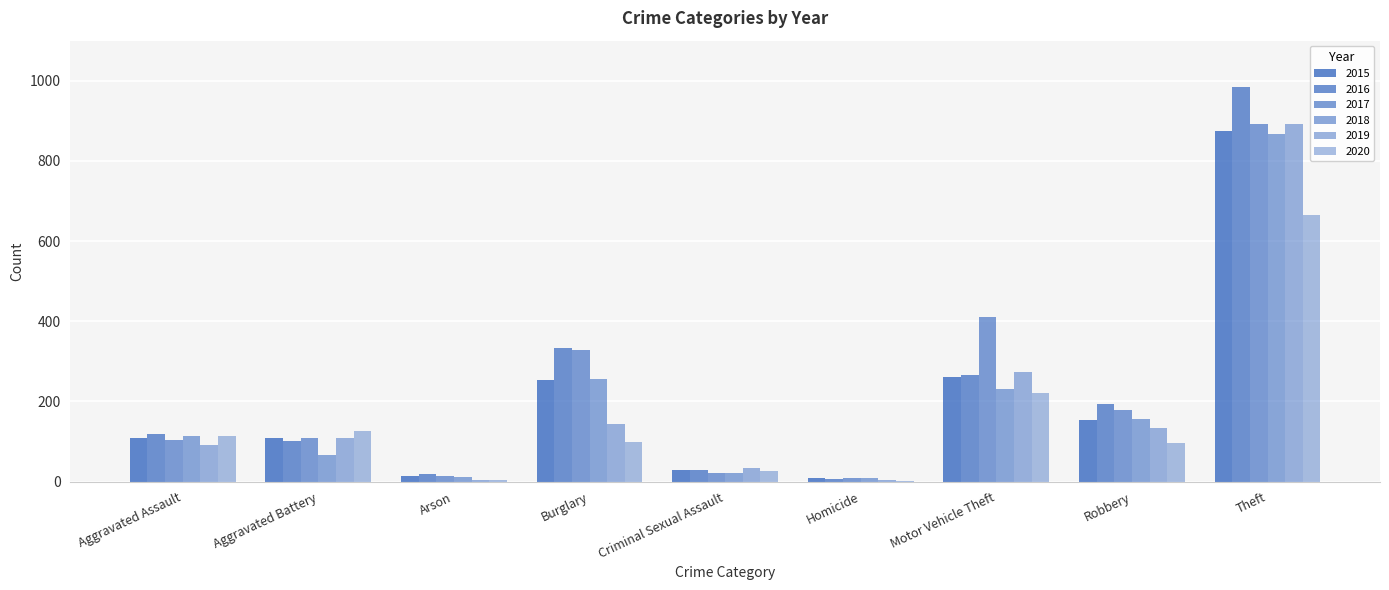

Reading left to right, what are all the values shown in this chart?

2015: 110	108	13	254	28	9	261	154	874
2016: 118	102	20	333	30	7	265	194	984
2017: 105	108	14	329	21	8	411	178	892
2018: 115	67	12	257	21	10	231	155	868
2019: 92	108	5	143	35	5	273	135	891
2020: 113	126	4	100	27	2	222	97	666